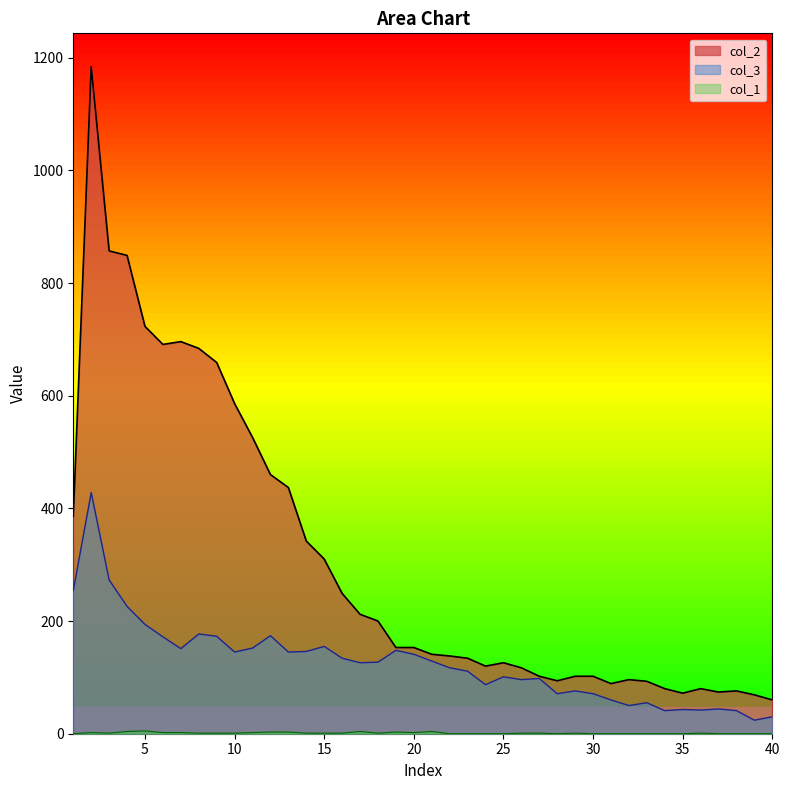

What is the value of the col_3 point at the 2nd from the left?

428